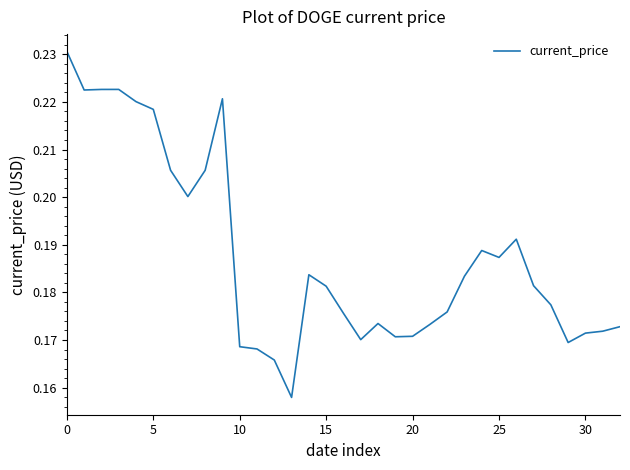

How many series are shown in this chart?

1